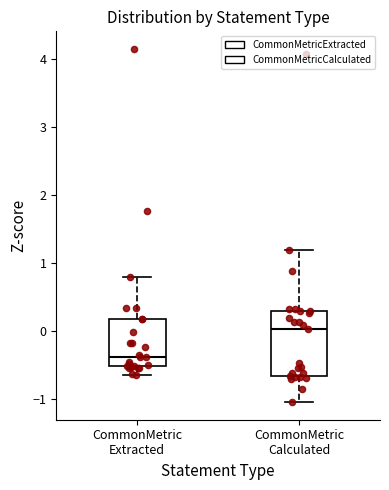

Reading left to right, read every box against the y-axis: the position of its median line, the range the box covers, and the ends of its whiskers. The values are not printed on the chart, so give them approximately, as read against the axis.

CommonMetric Extracted: median -0.4, box -0.5 to 0.2, whiskers -0.6 to 0.8
CommonMetric Calculated: median 0.0, box -0.7 to 0.3, whiskers -1.0 to 1.2